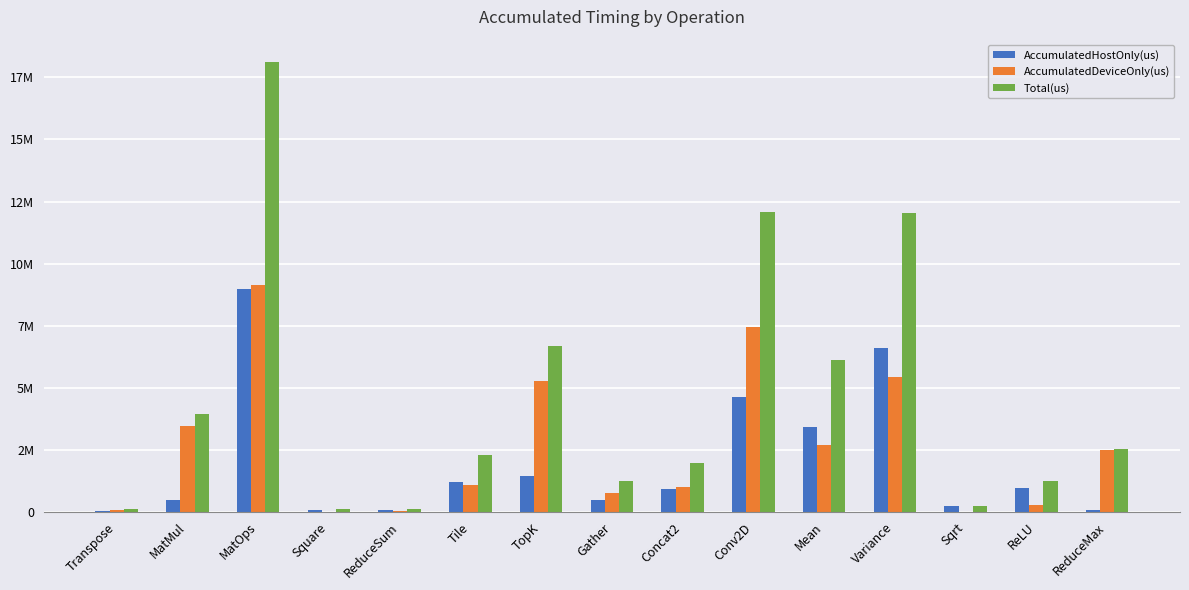

What is the spread (max minus min) of values at MatMul?

3442774.1